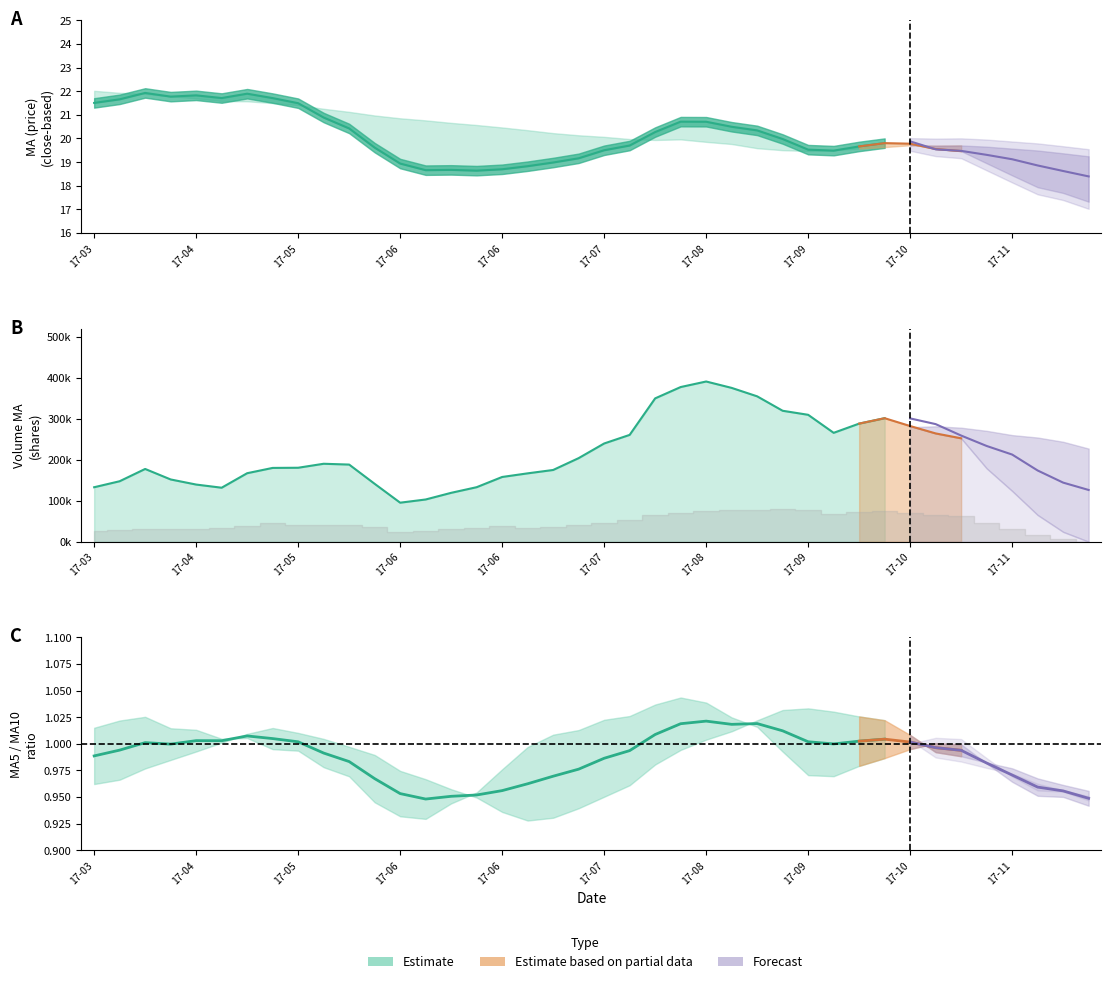

In v_ma5, how many points are higher than both neighbors (excluding endpoints)?

4